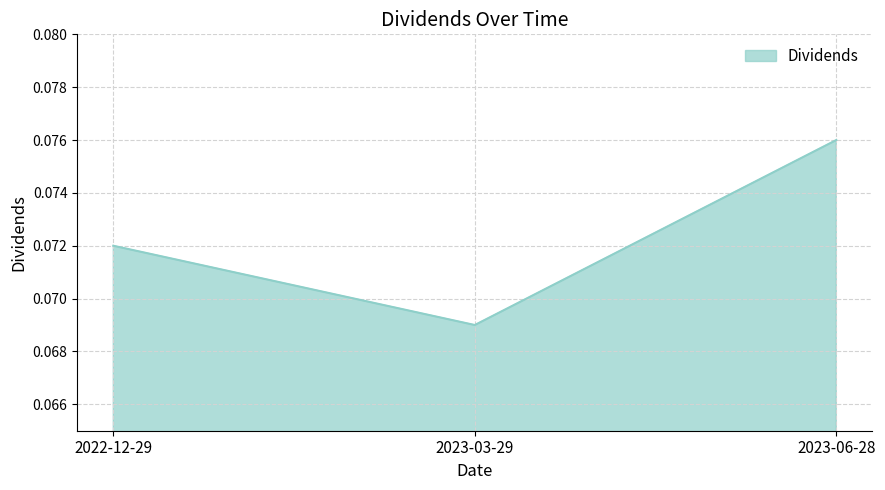

What position from the left is 2023-03-29?

2